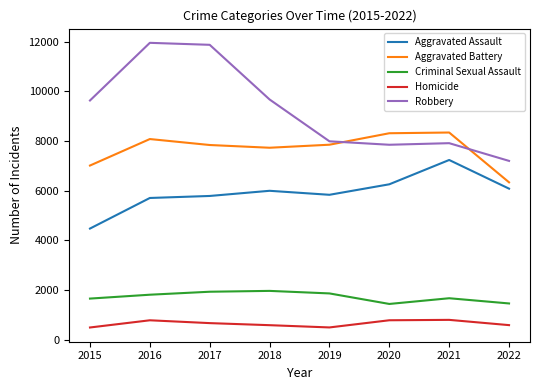

Which series has the largest total across all categories?

Robbery